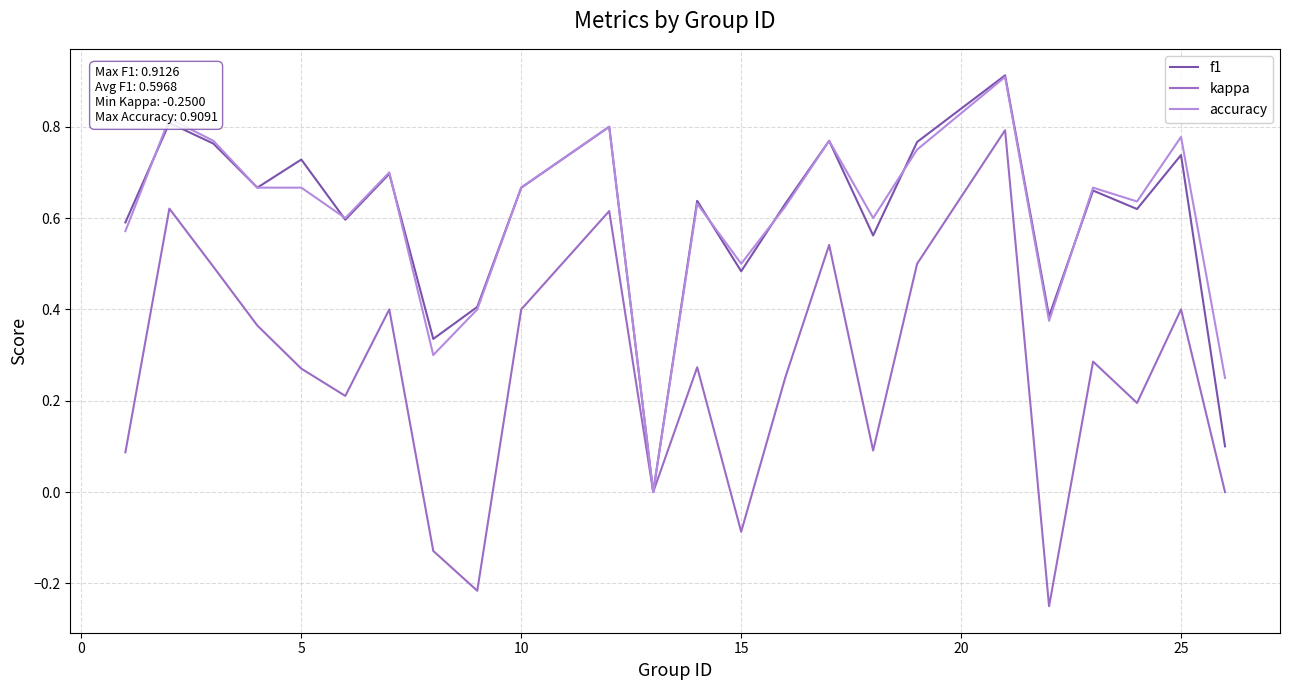

Which series has the largest range (max minus min)?

kappa